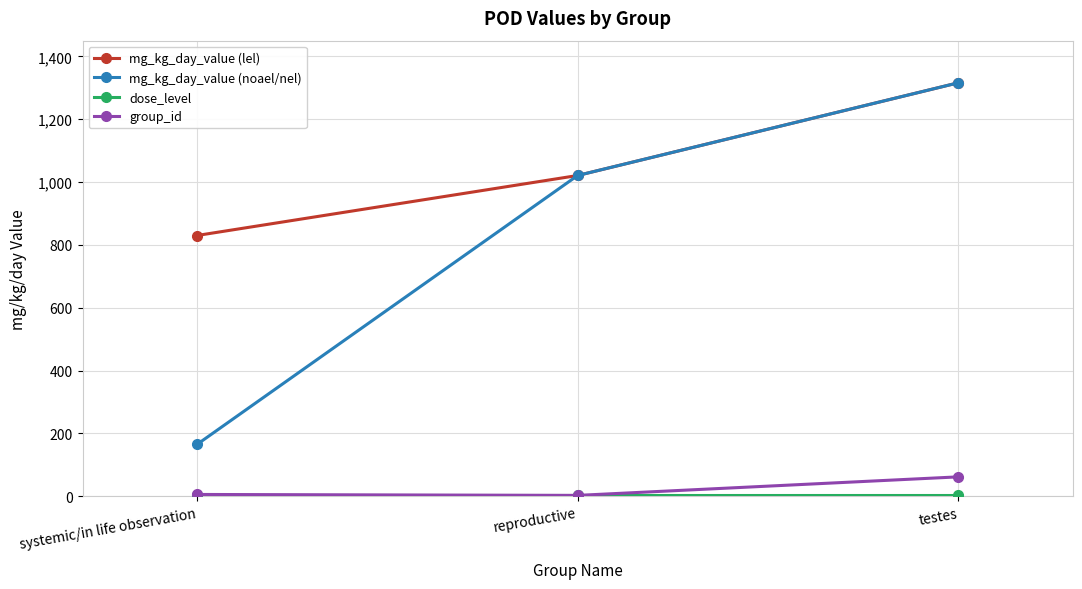

Where is mg_kg_day_value (lel) nearest to the value 1073?

reproductive